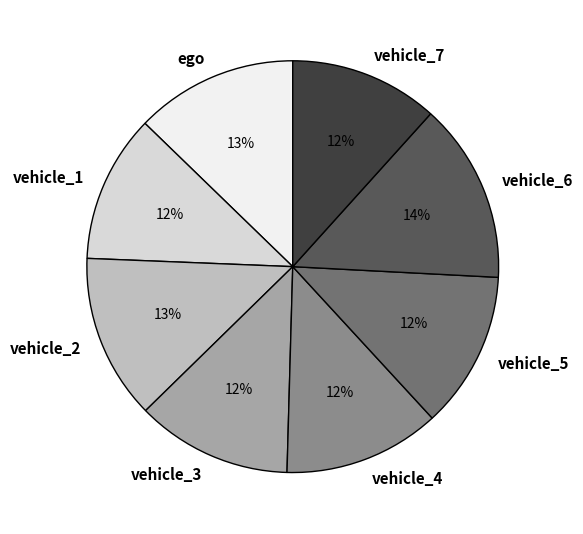

To the nearest percent, what percentage of the pie is vehicle_6?

14%